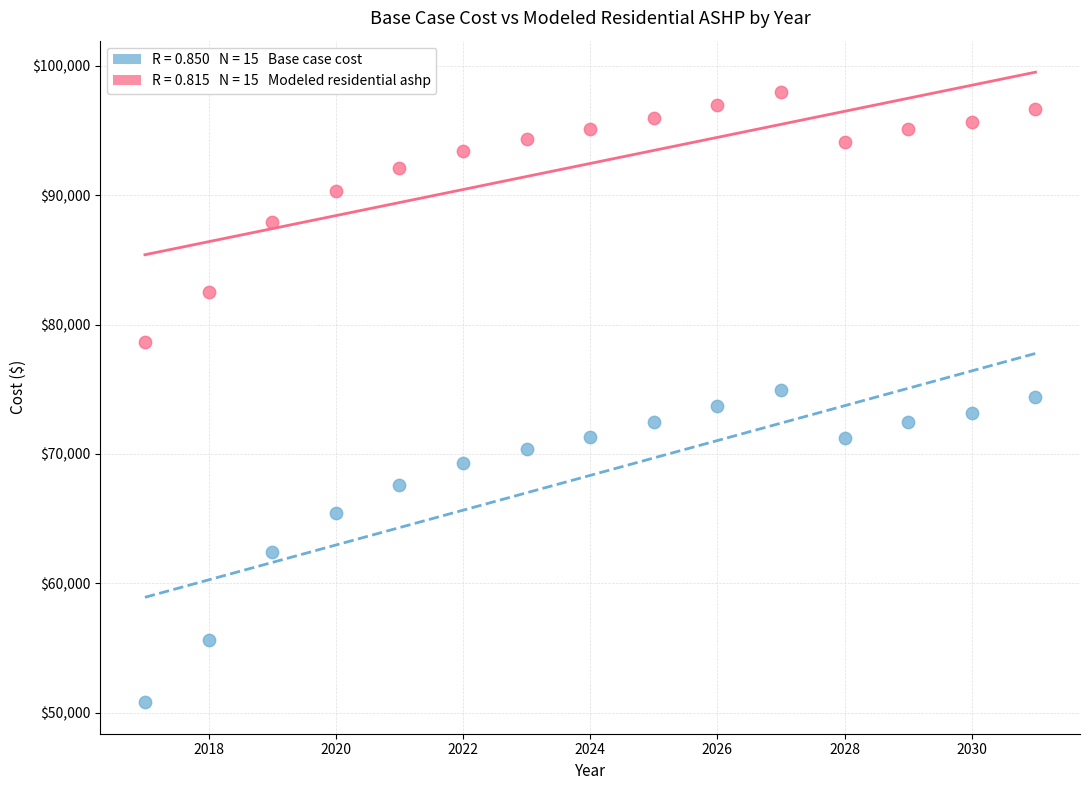

Across all data points, what is the range of Y values (max minus min)?

47155.9